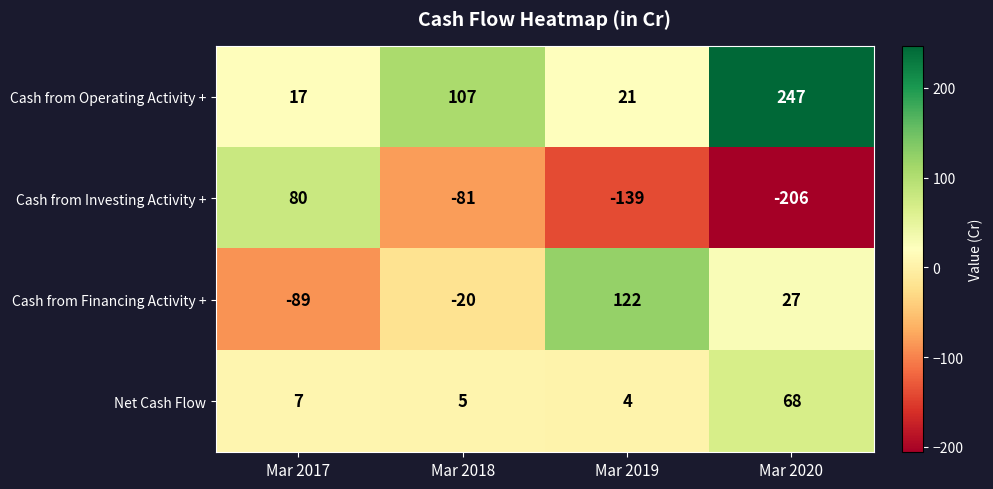

Which category has the lowest value in the Net Cash Flow series?

Mar 2019